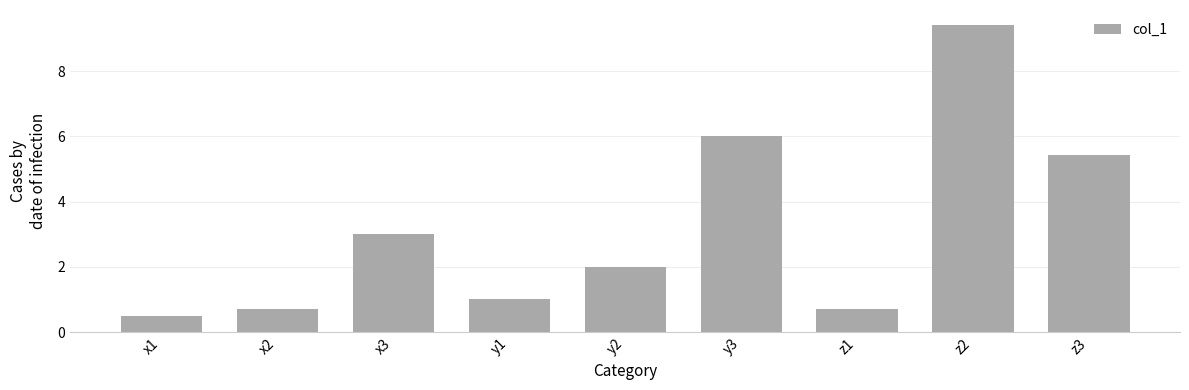

At which label is the value closest to 4?

x3